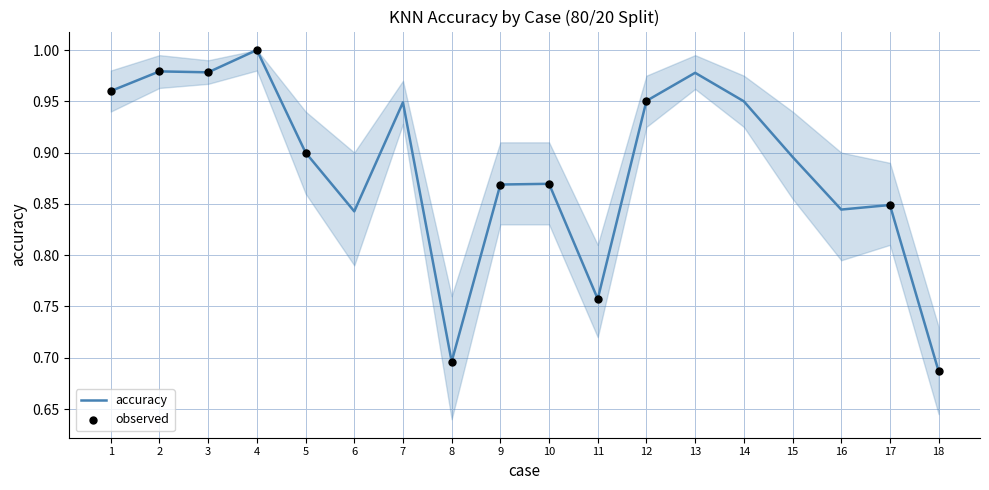

Which label corresponds to the largest value in the chart?

4